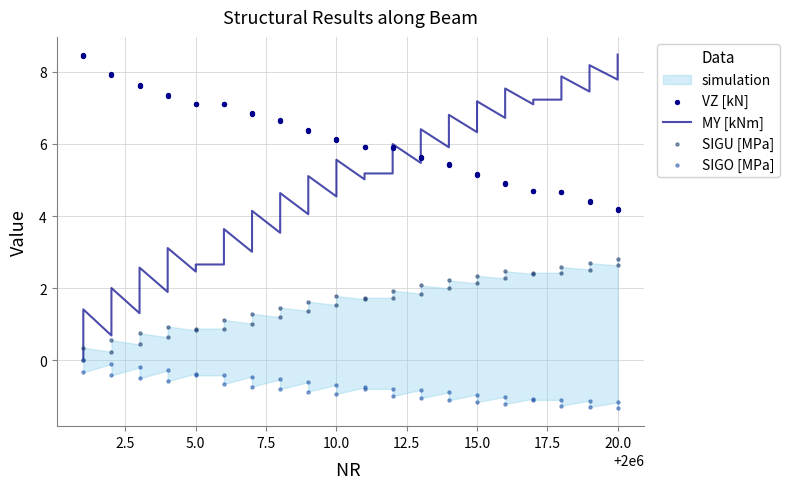

Which series has the largest total across all categories?

VZ [kN]